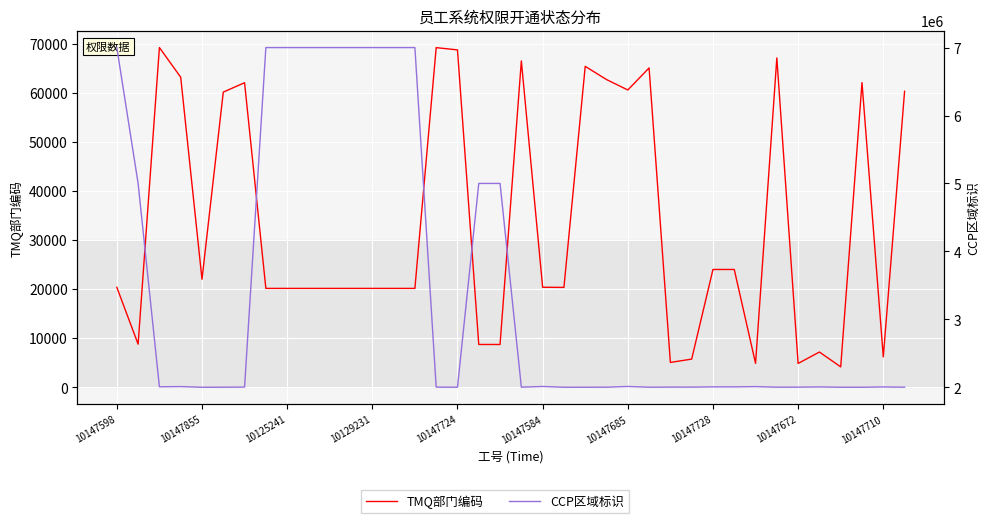

What are all the series names shown in the legend?

TMQ部门编码, CCP区域标识